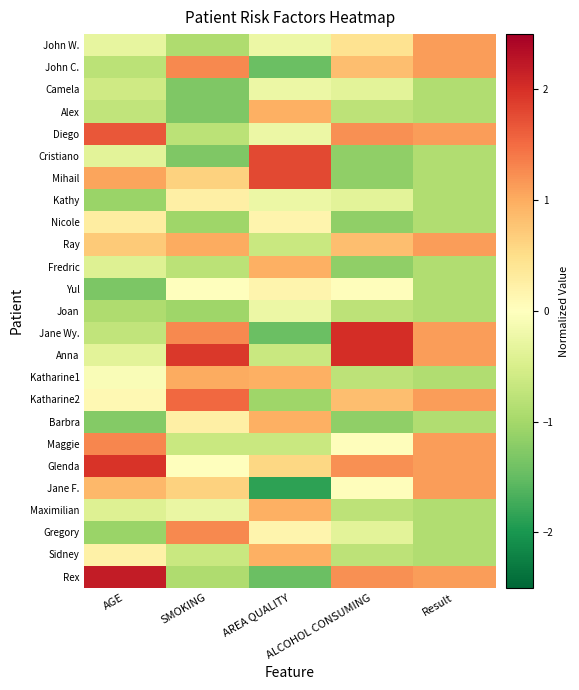

Which has a higher value, Result or AGE?

Result